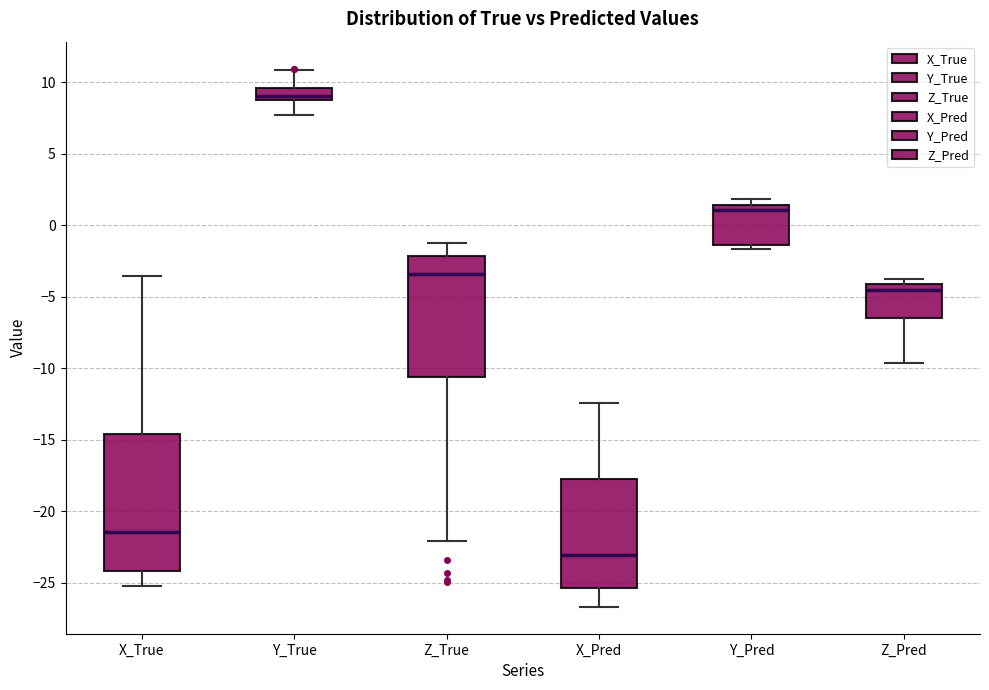

Comparing the boxes themselves (not the whiskers), which one is the tallest?

X_True